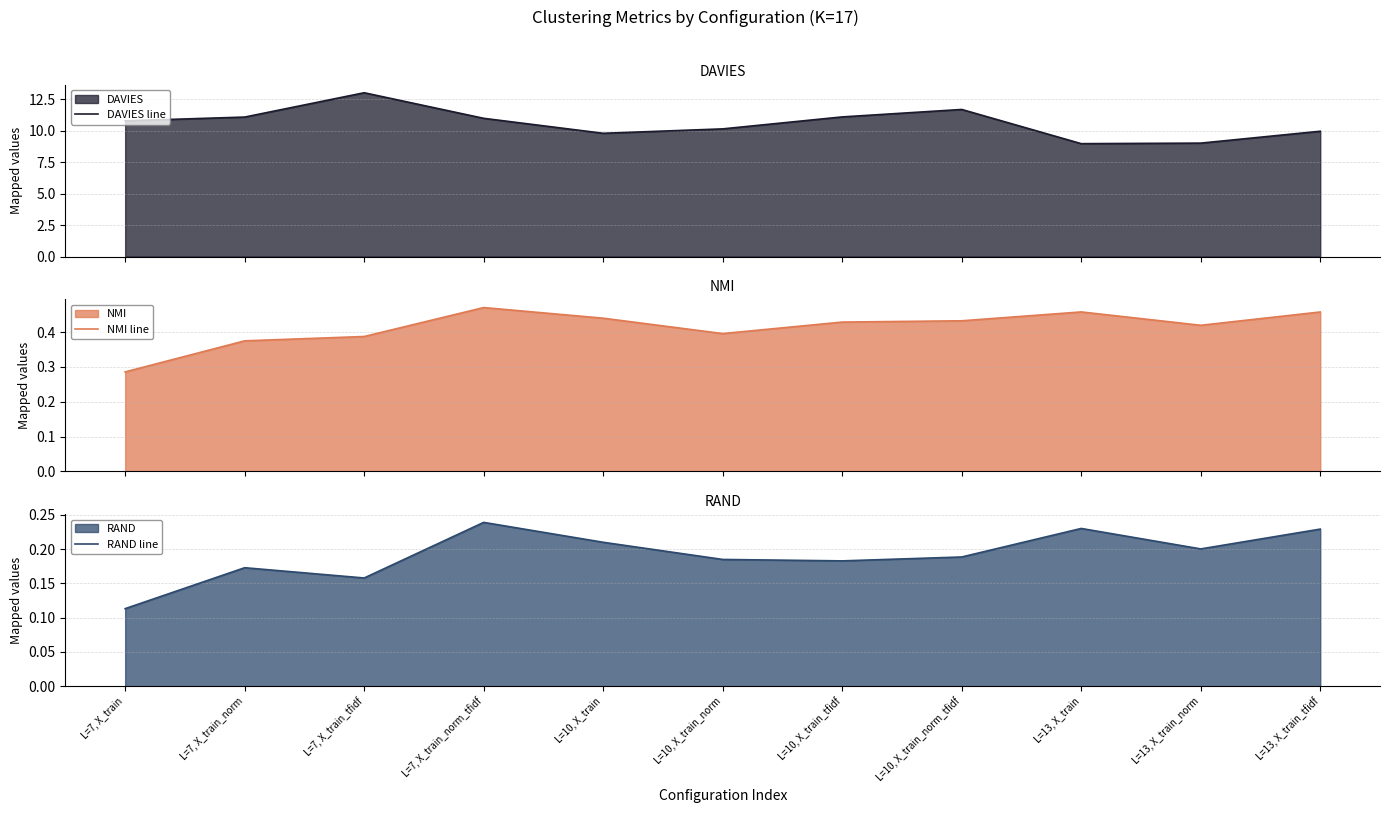

Does the chart display data point markers on the line(s)?

No